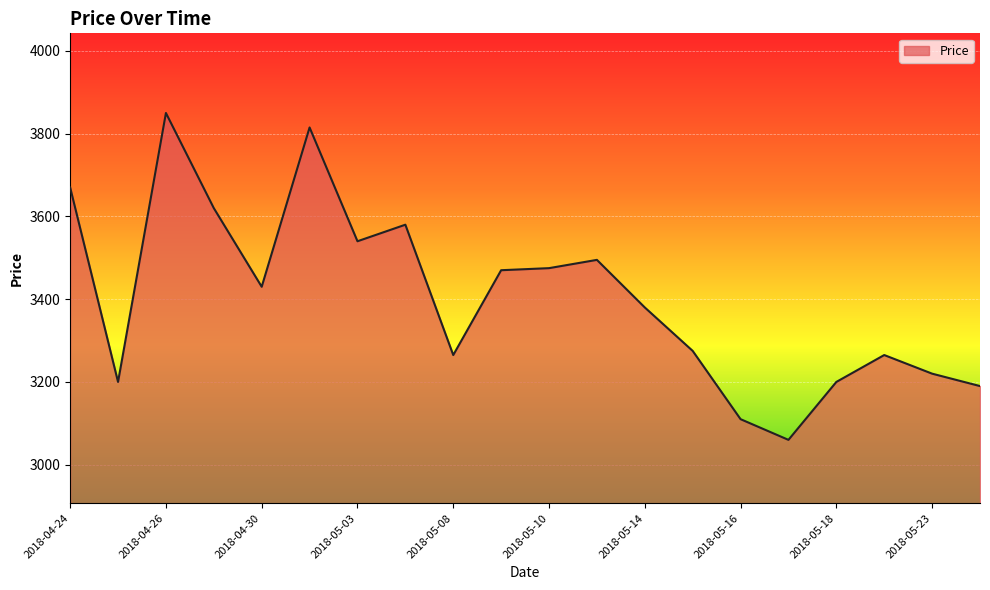

What is the difference between the maximum and minimum values?

790